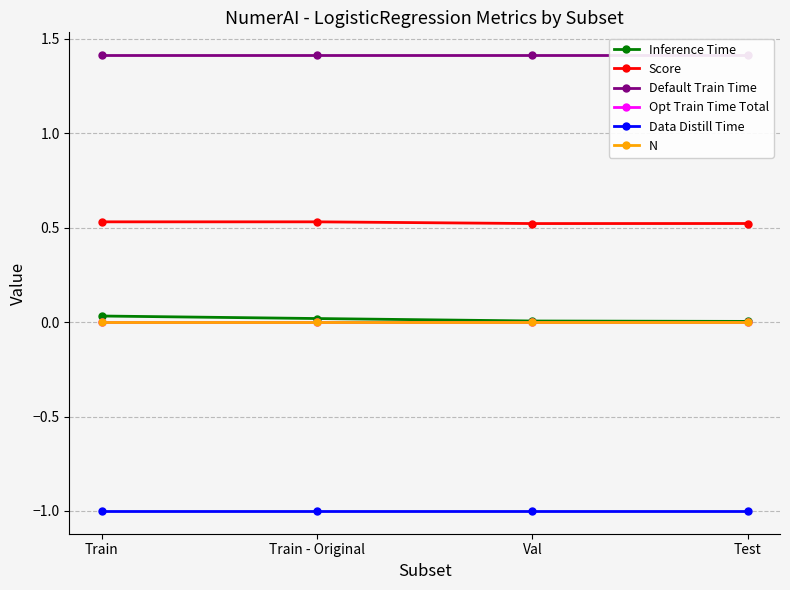

True or false: N and Score cross at least once.

False